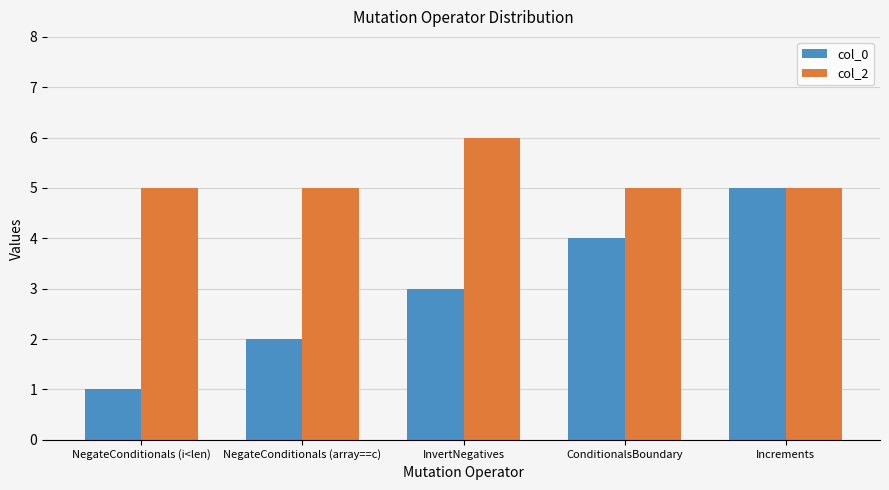

How many data points in col_0 are less than 3?

2